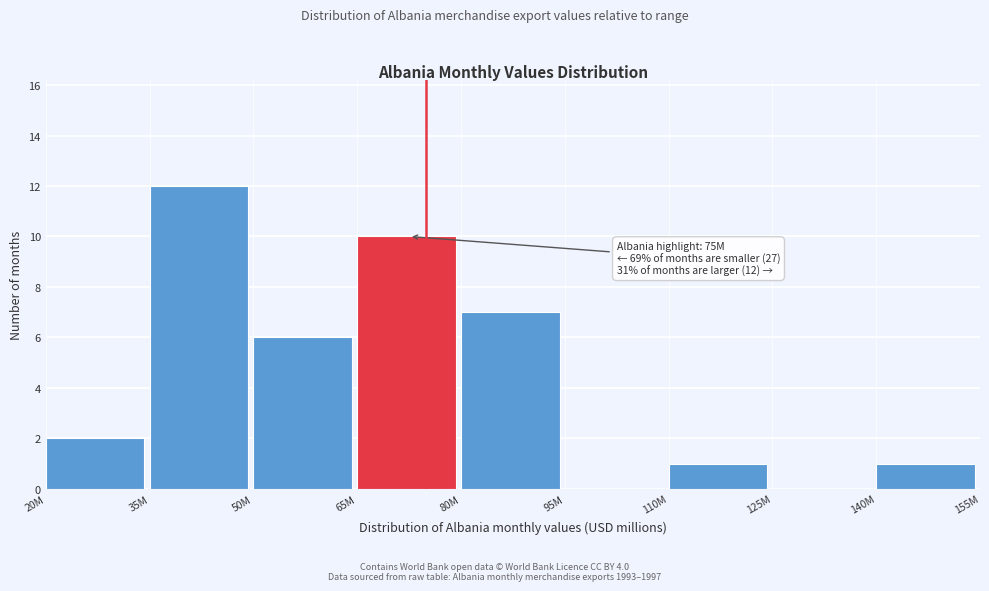

Reading right to left, transcribe all the data shown in this chart.

140M=1	125M=0	110M=1	95M=0	80M=7	65M=10	50M=6	35M=12	20M=2